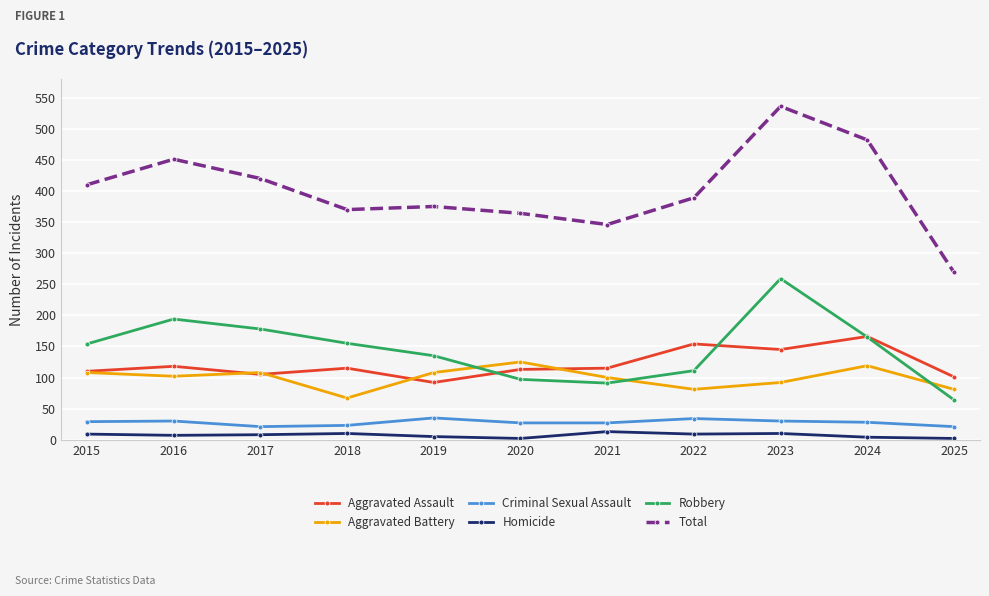

The value of Aggravated Assault at 2016 is 118. True or false?

True